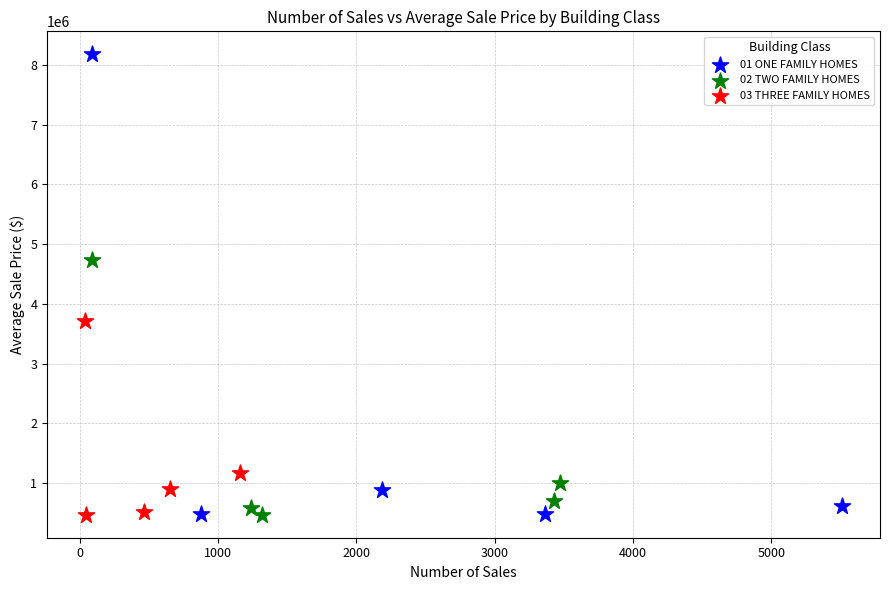

Which series has the widest spread of Y values?

01 ONE FAMILY HOMES